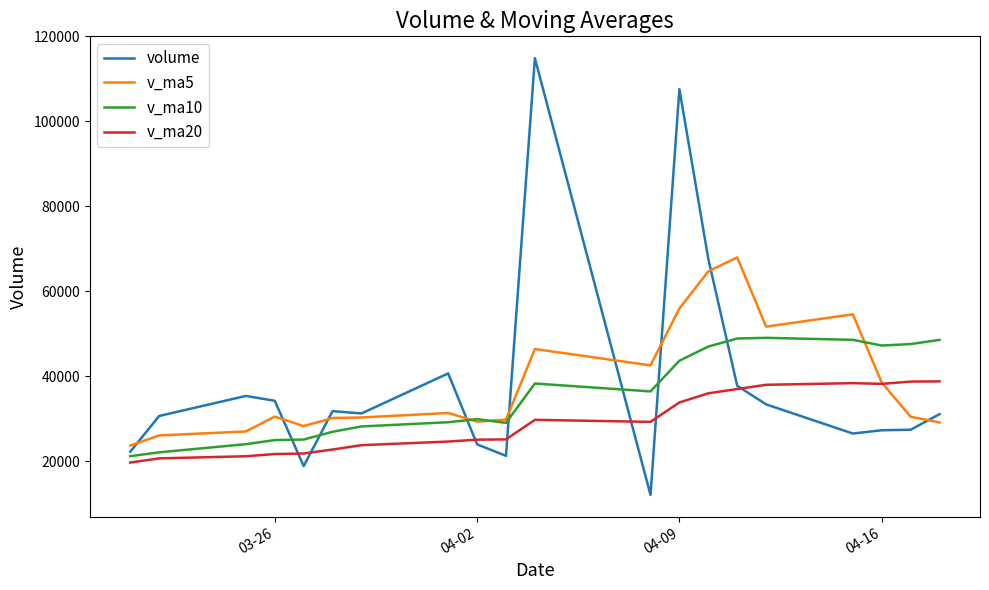

Which series has the widest spread of values?

volume